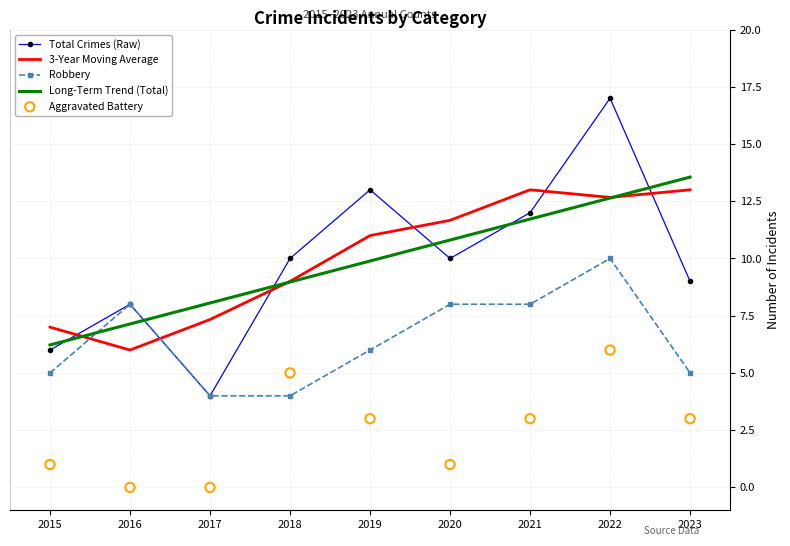

Which series reaches the minimum Y coordinate?

Aggravated Battery